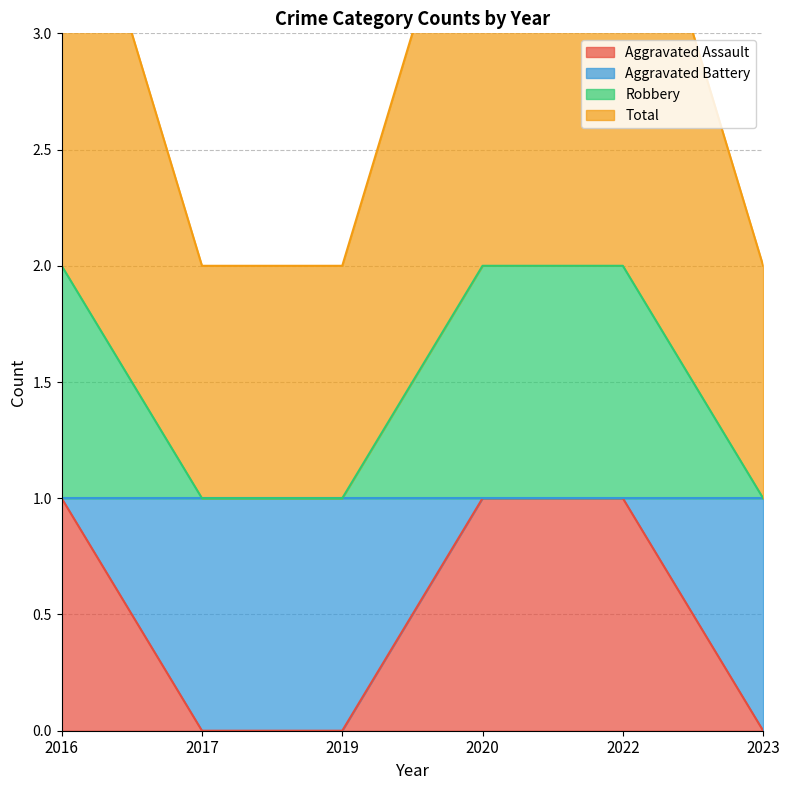

What is the difference between the highest and lowest values at 2017?

2